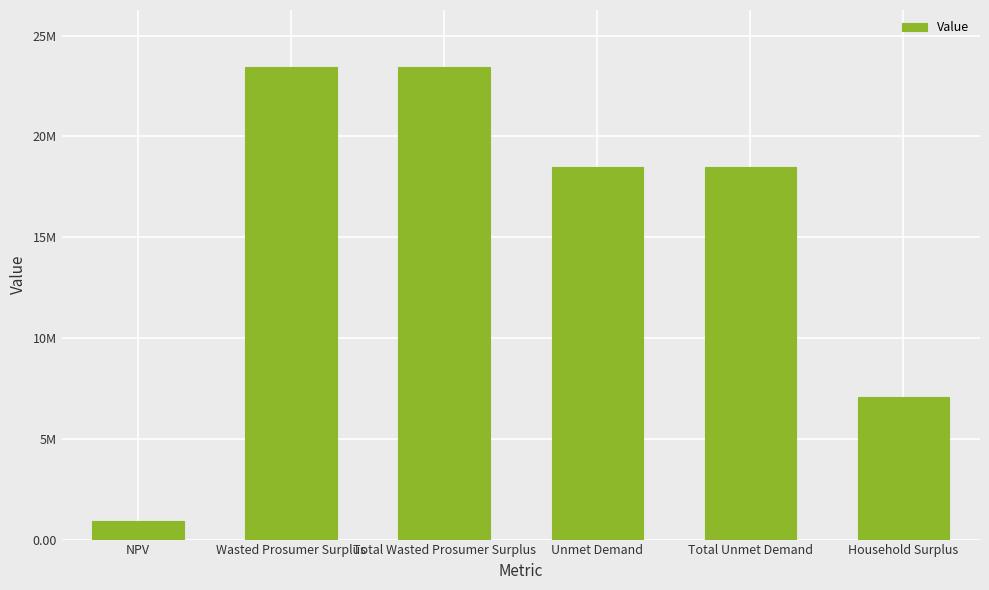

Rank the categories by value from highest to lowest.

Wasted Prosumer Surplus, Total Wasted Prosumer Surplus, Unmet Demand, Total Unmet Demand, Household Surplus, NPV